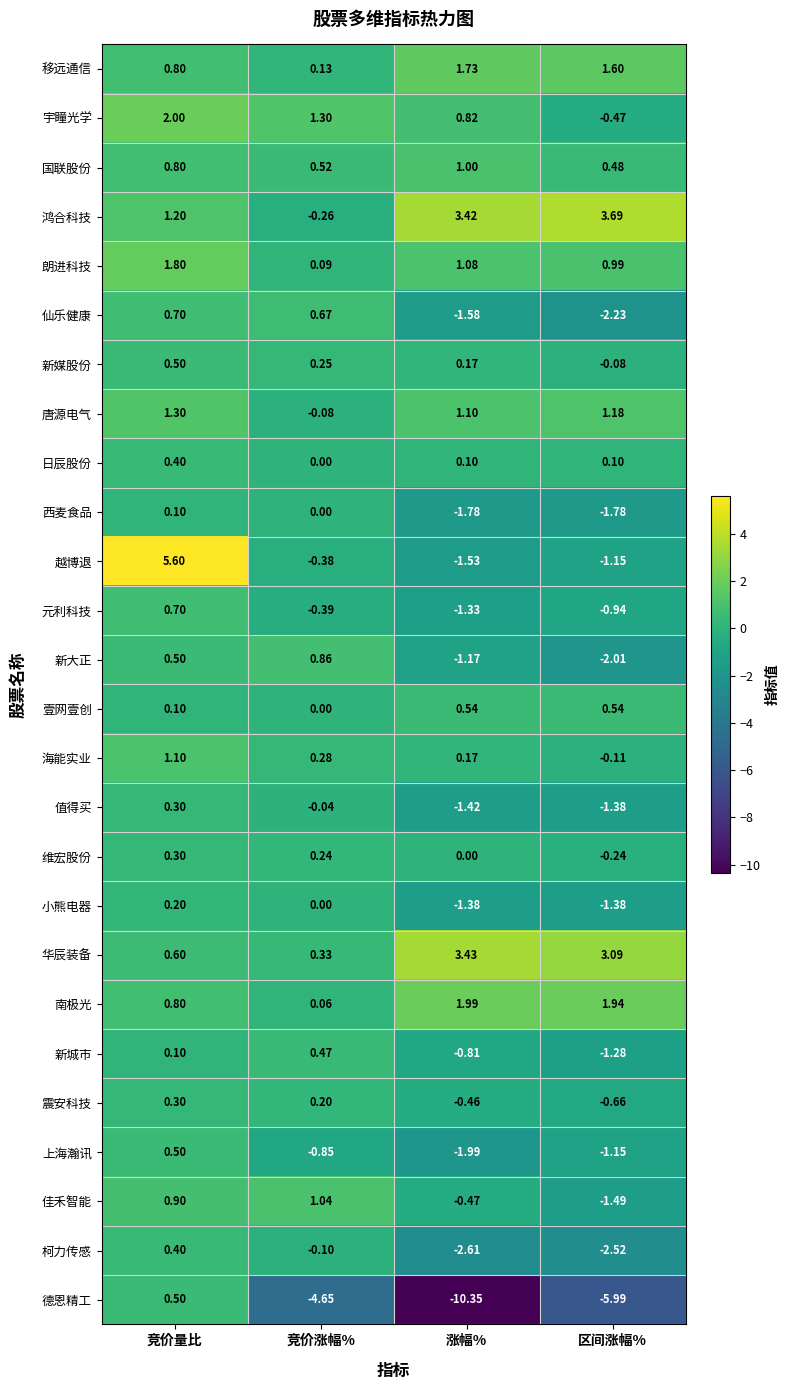

At which label is 元利科技 closest to 0?

竞价涨幅%